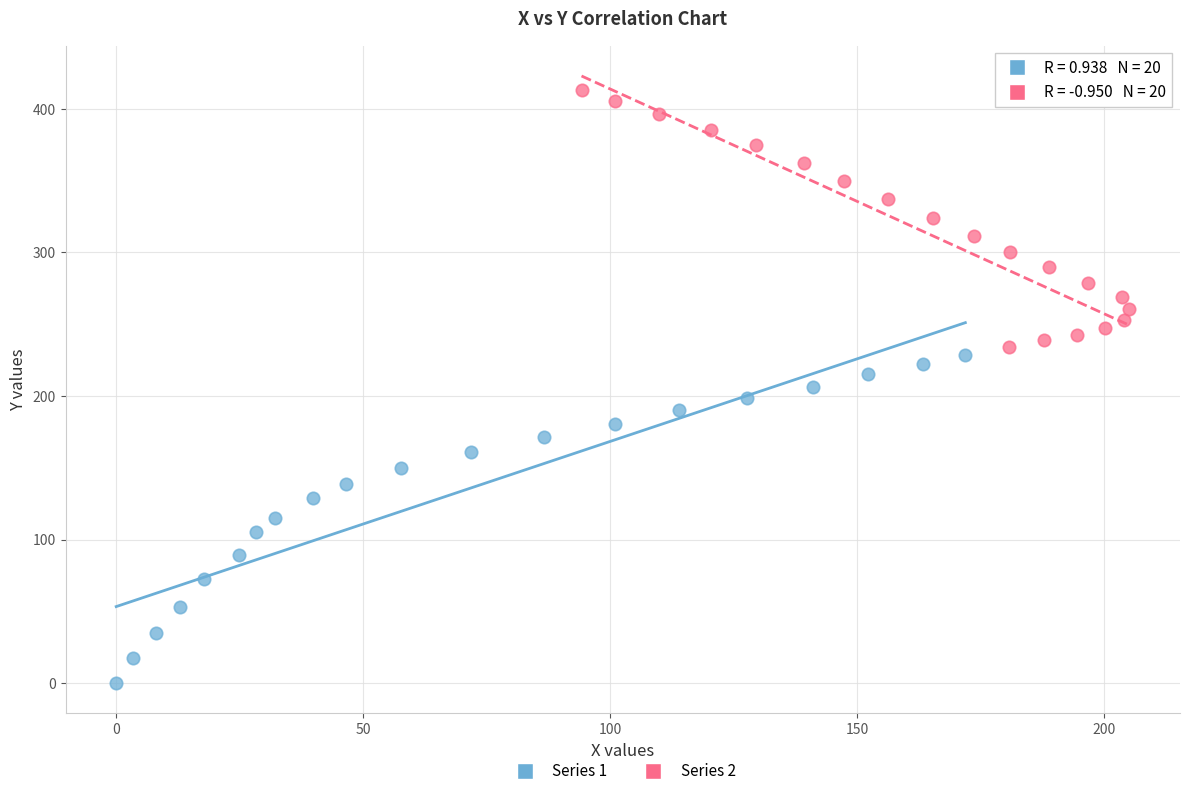

Which series contains the lowest Y value?

Series 1